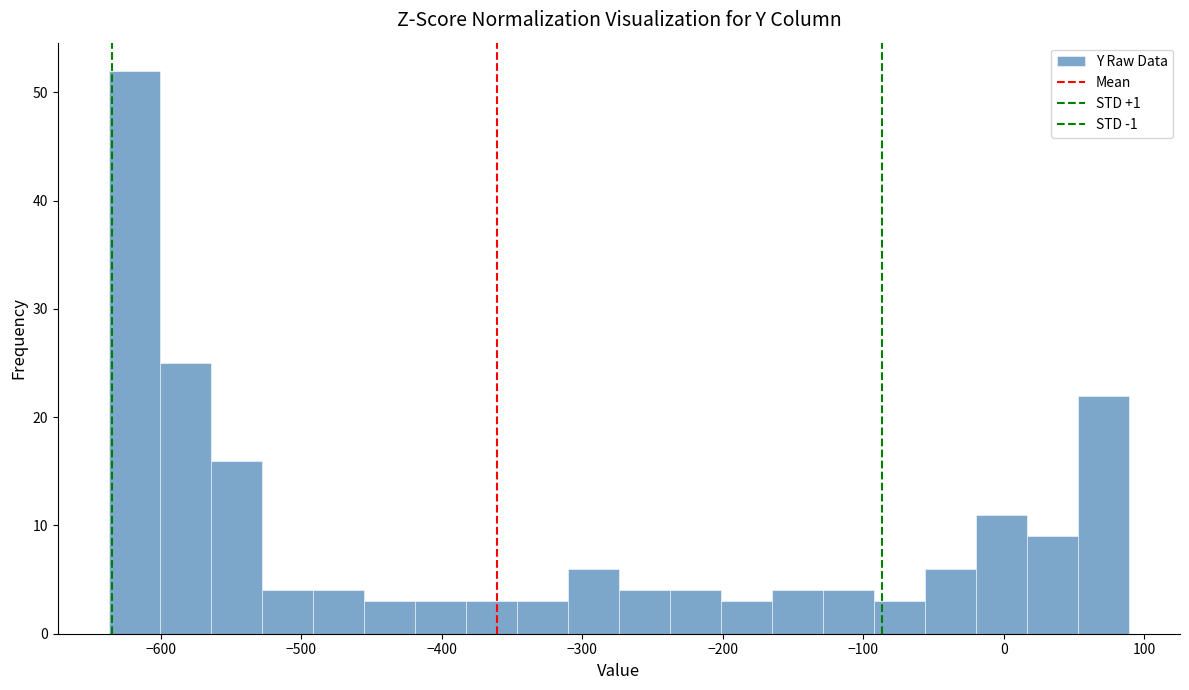

Read against the x-axis, roughly where is the centre of the tallest bar?

-620